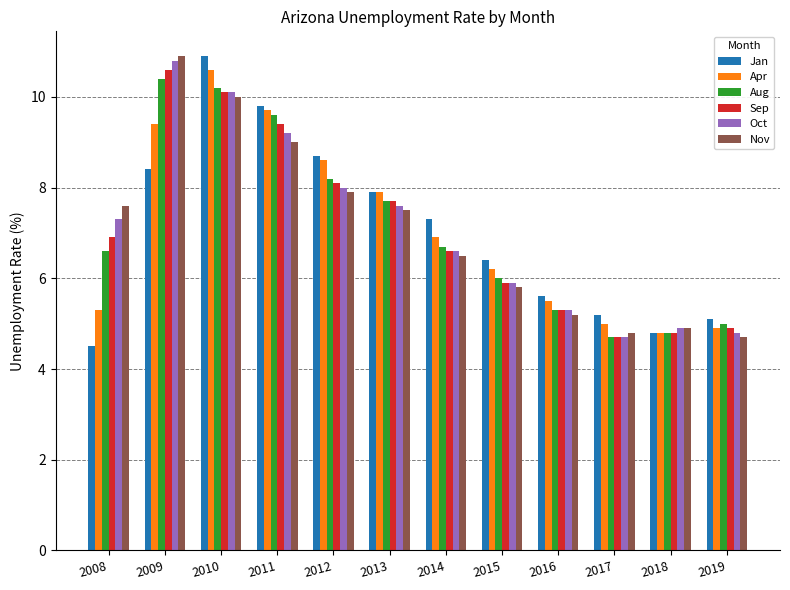

Reading left to right, extract all data points from this chart.

Jan: 4.5	8.4	10.9	9.8	8.7	7.9	7.3	6.4	5.6	5.2	4.8	5.1
Apr: 5.3	9.4	10.6	9.7	8.6	7.9	6.9	6.2	5.5	5.0	4.8	4.9
Aug: 6.6	10.4	10.2	9.6	8.2	7.7	6.7	6.0	5.3	4.7	4.8	5.0
Sep: 6.9	10.6	10.1	9.4	8.1	7.7	6.6	5.9	5.3	4.7	4.8	4.9
Oct: 7.3	10.8	10.1	9.2	8.0	7.6	6.6	5.9	5.3	4.7	4.9	4.8
Nov: 7.6	10.9	10.0	9.0	7.9	7.5	6.5	5.8	5.2	4.8	4.9	4.7